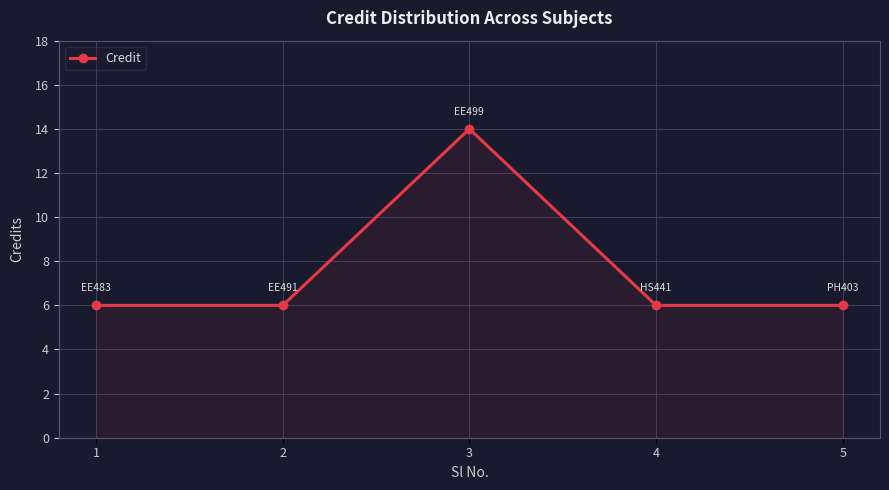

True or false: there are more than 0 points higher than both neighbors.

True